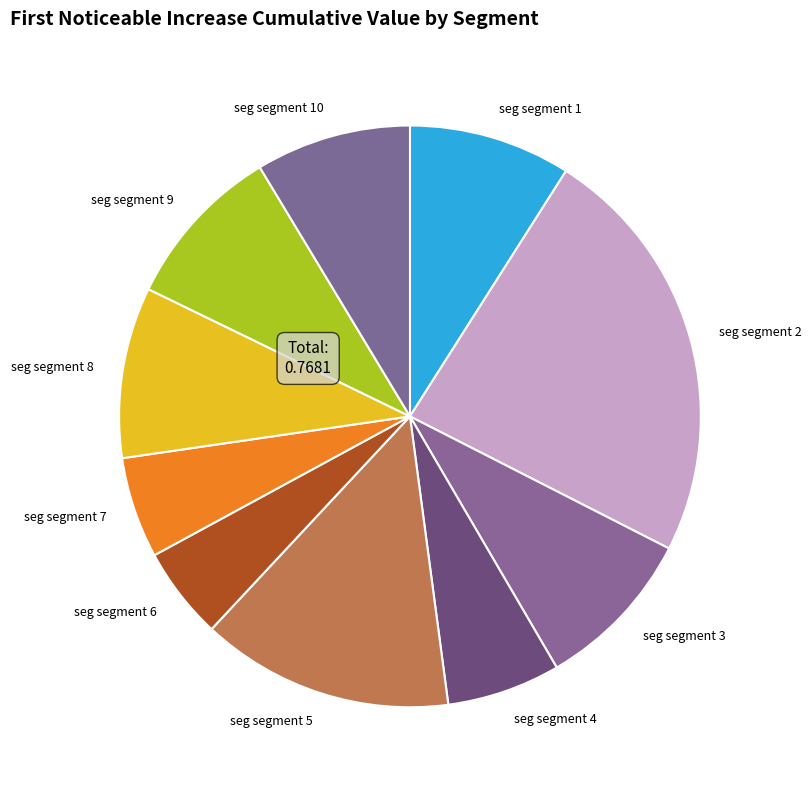

Count the number of slices in the pie.

10